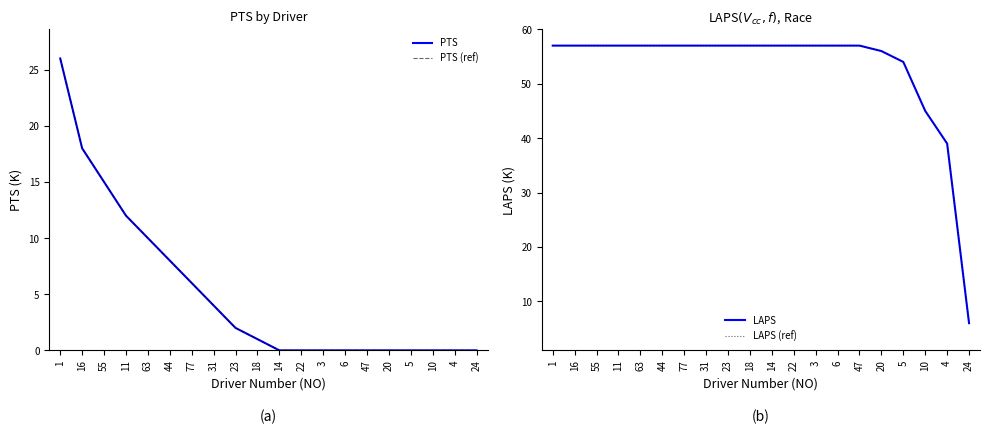

What is the total value across all series at 14?

114